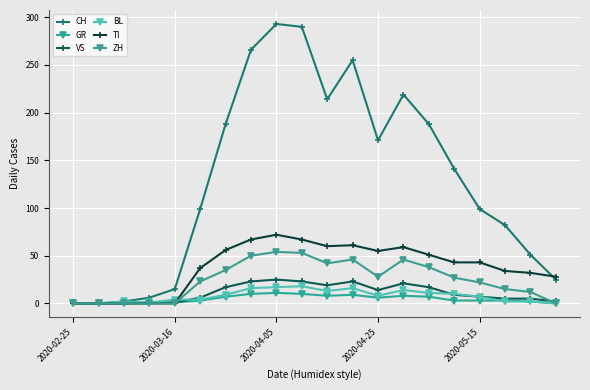

Is this an area chart (filled region under the line)?

No